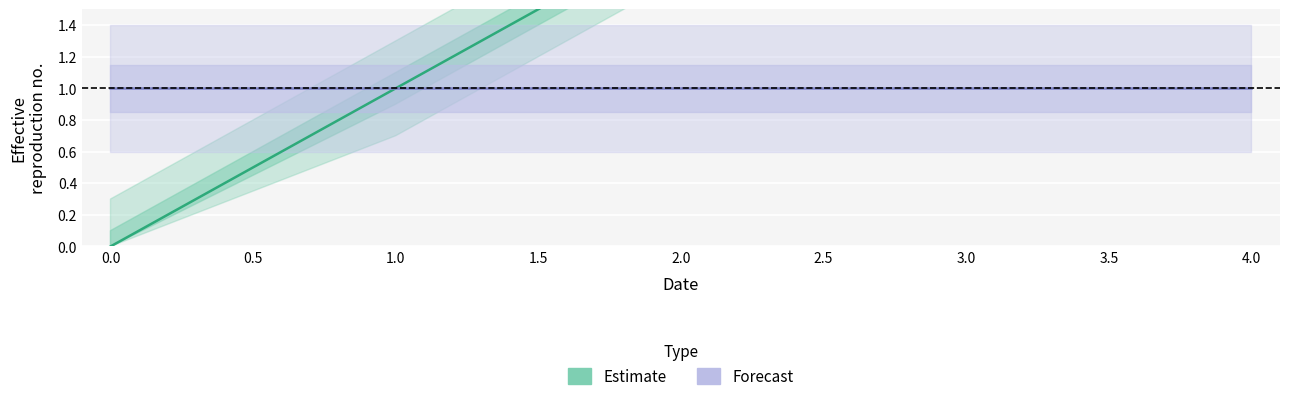

What is the highest value of the Estimate series?

4